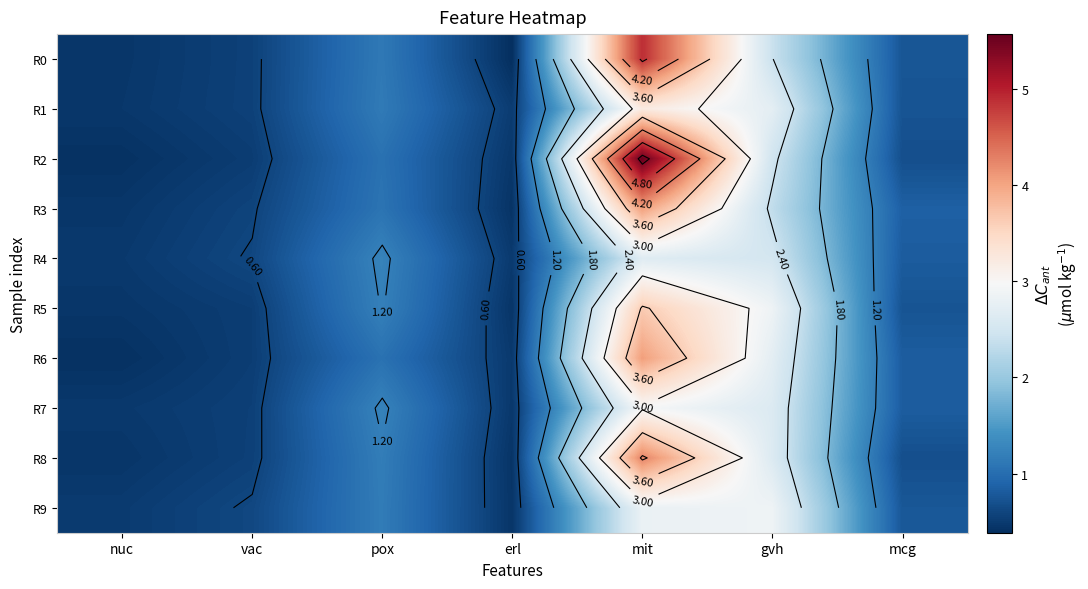

Which has a higher value, mit or erl?

mit